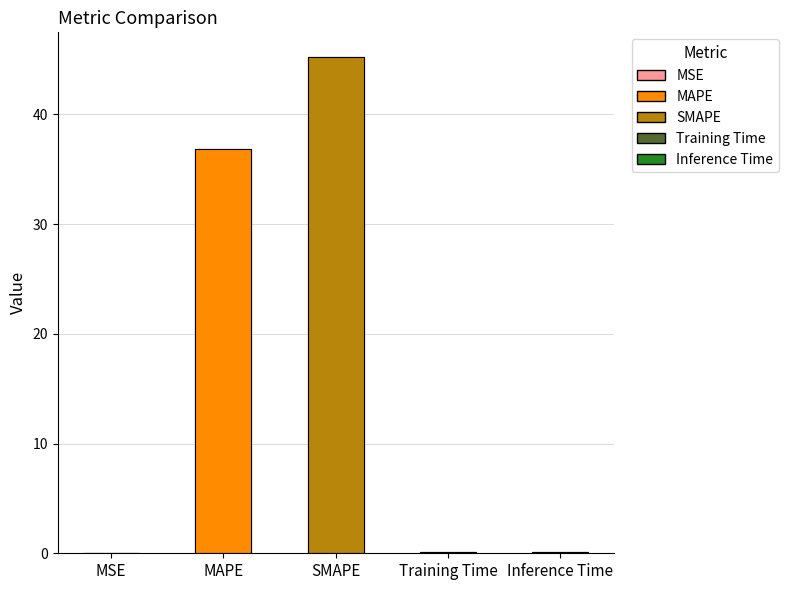

What is the difference between the maximum and minimum values?

45.2